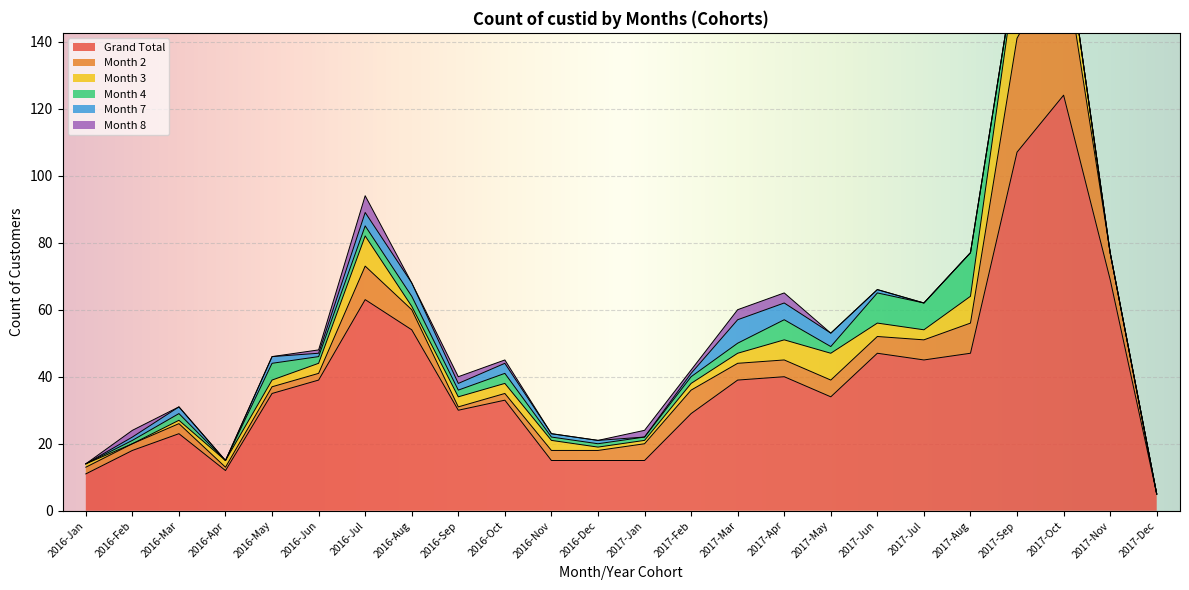

What is the total value across all series at 2016-May?

46